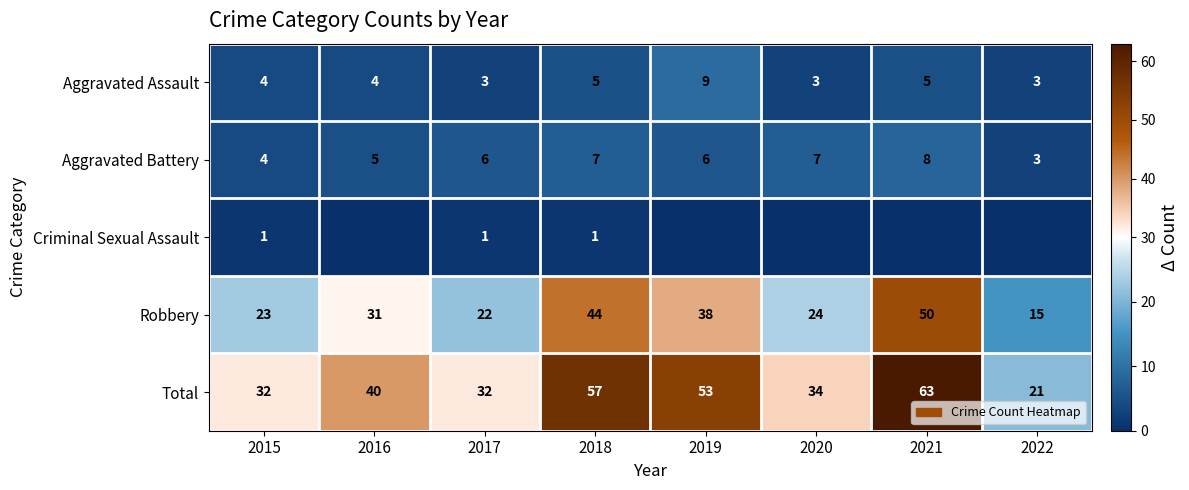

At which label is Aggravated Battery closest to 5?

2016